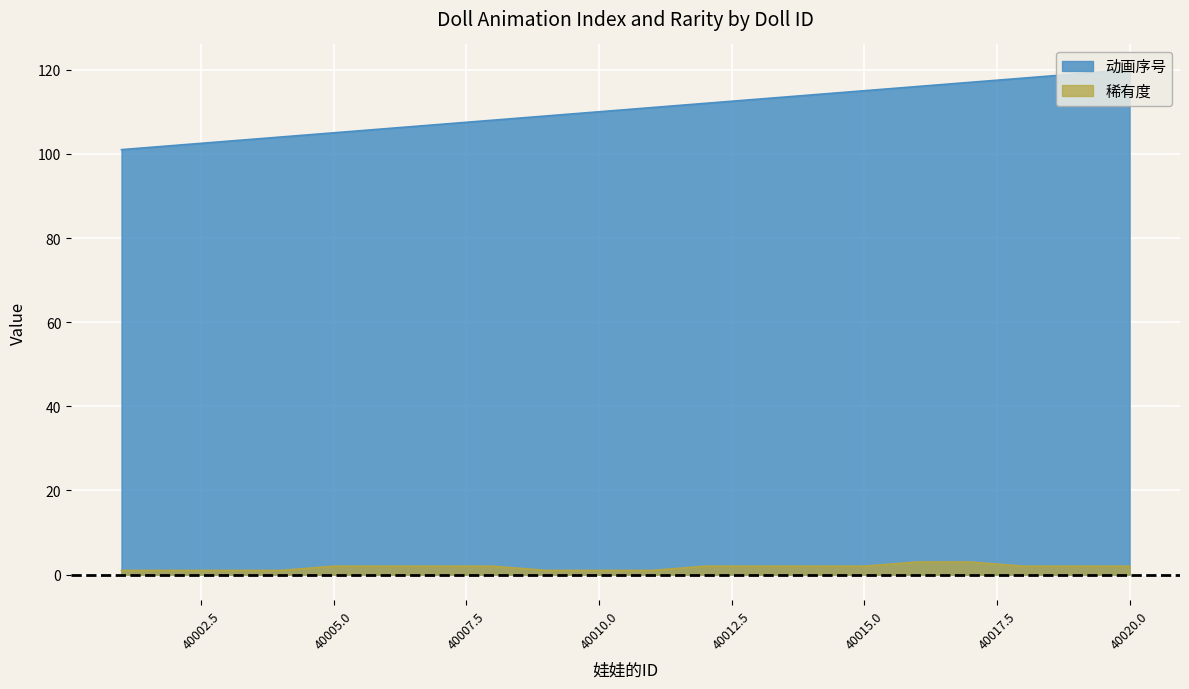

At which label does 稀有度 first exceed 2?

40016